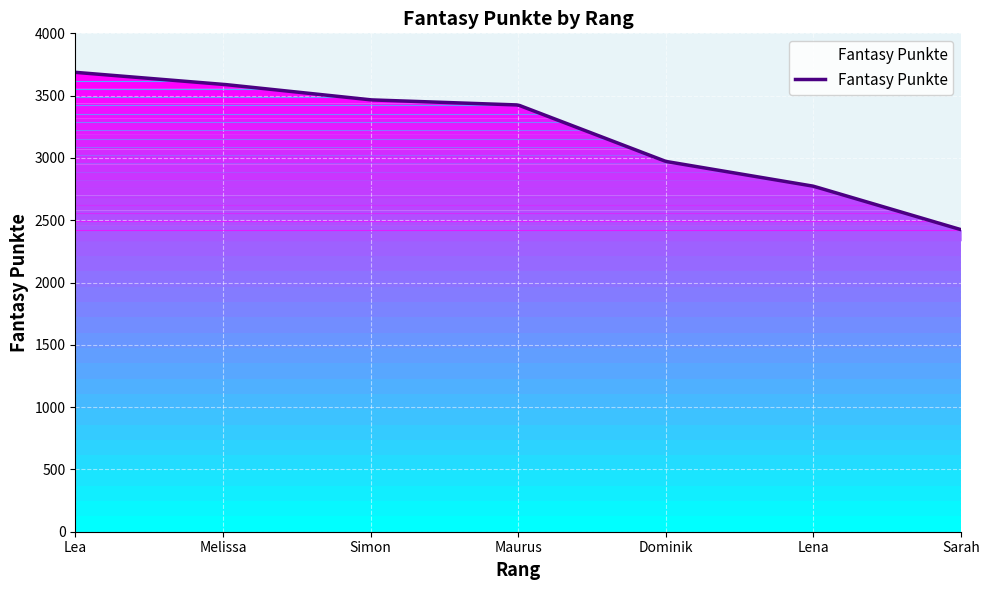

What is the difference between the maximum and minimum values?

1263.0